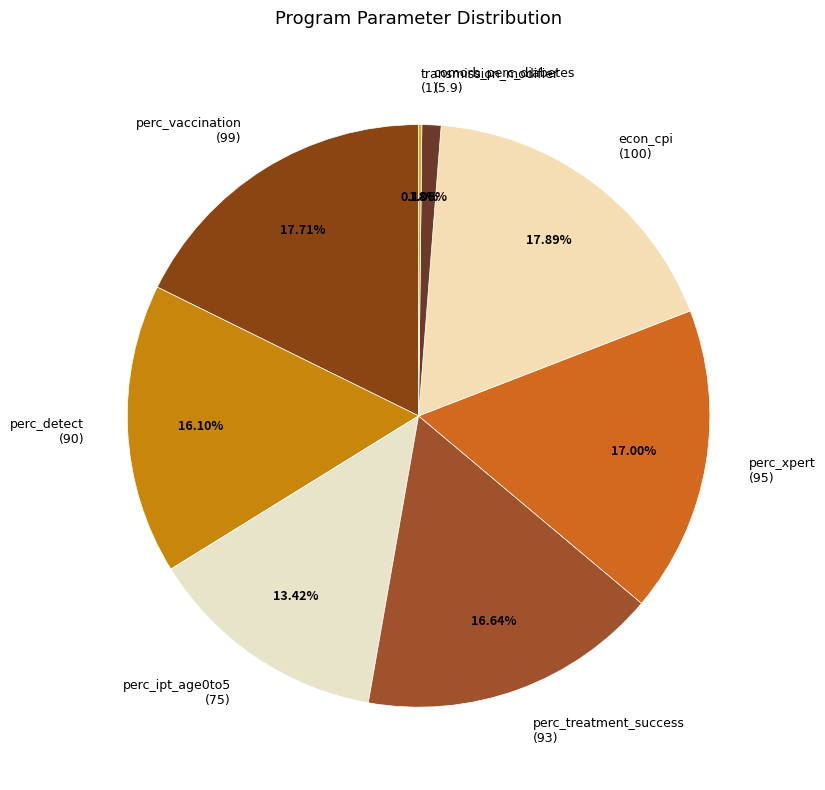

Between perc_detect (90) and perc_xpert (95), which is larger?

perc_xpert (95)